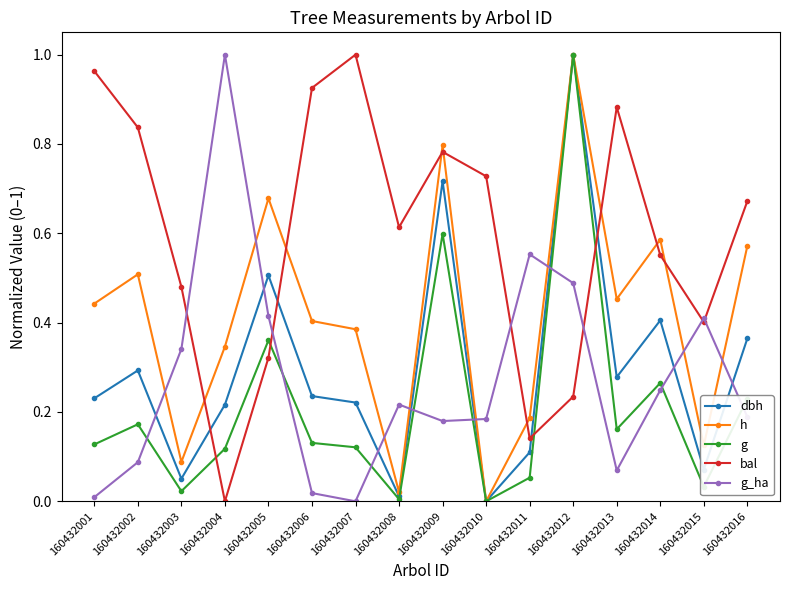

Is it true that g equals 0.0 at 160432015?

True